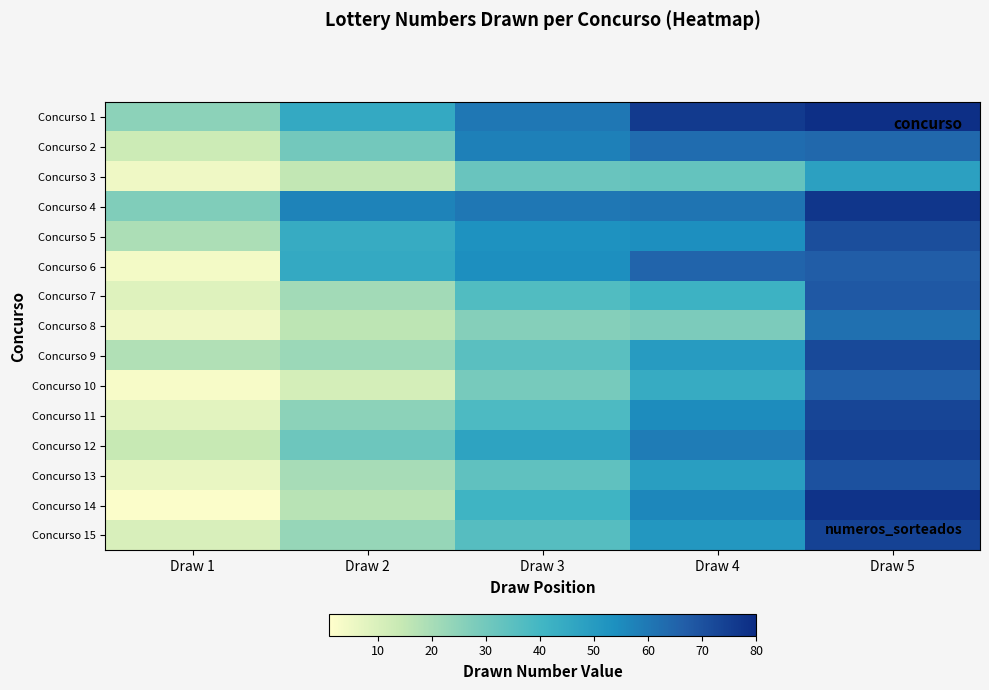

Count the number of categories in the chart.

5